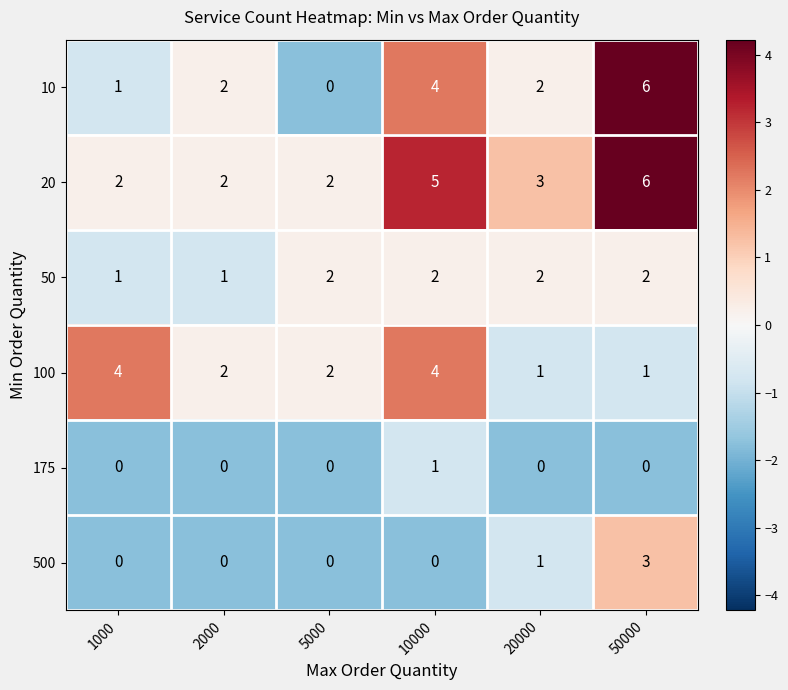

What is the difference between the second highest and minimum values in the 20 series?

3